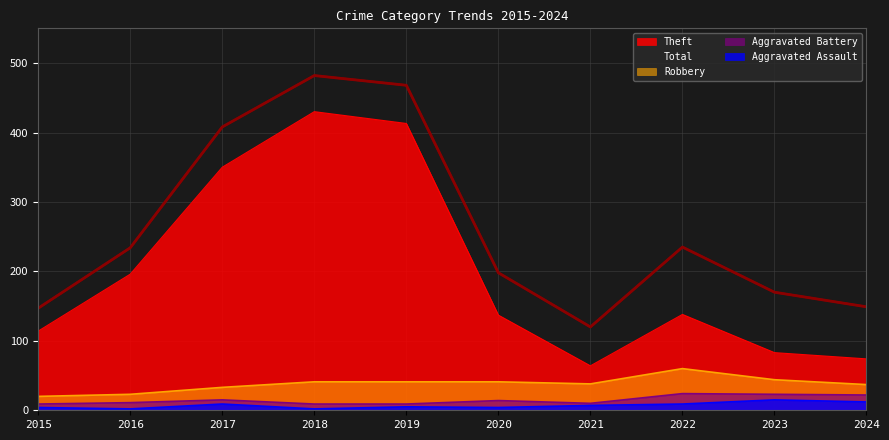

What is the difference between the maximum and minimum values in the Aggravated Battery series?

15